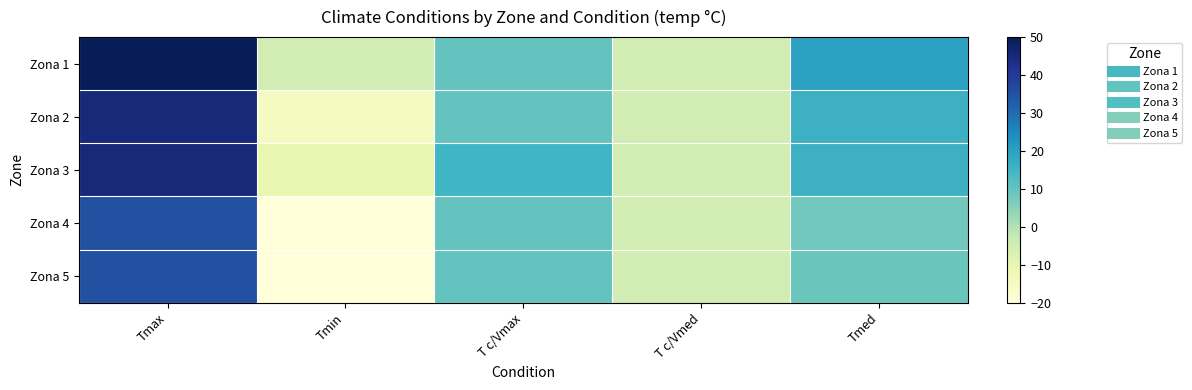

Which series has the largest total across all categories?

Zona 1